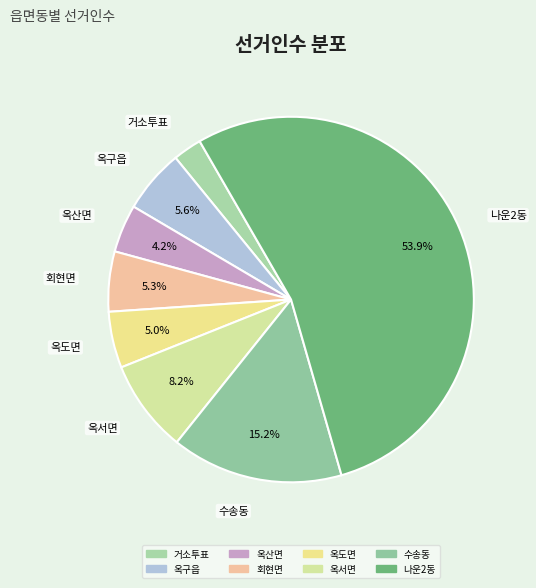

To the nearest percent, what portion does 옥구읍 represent?

6%